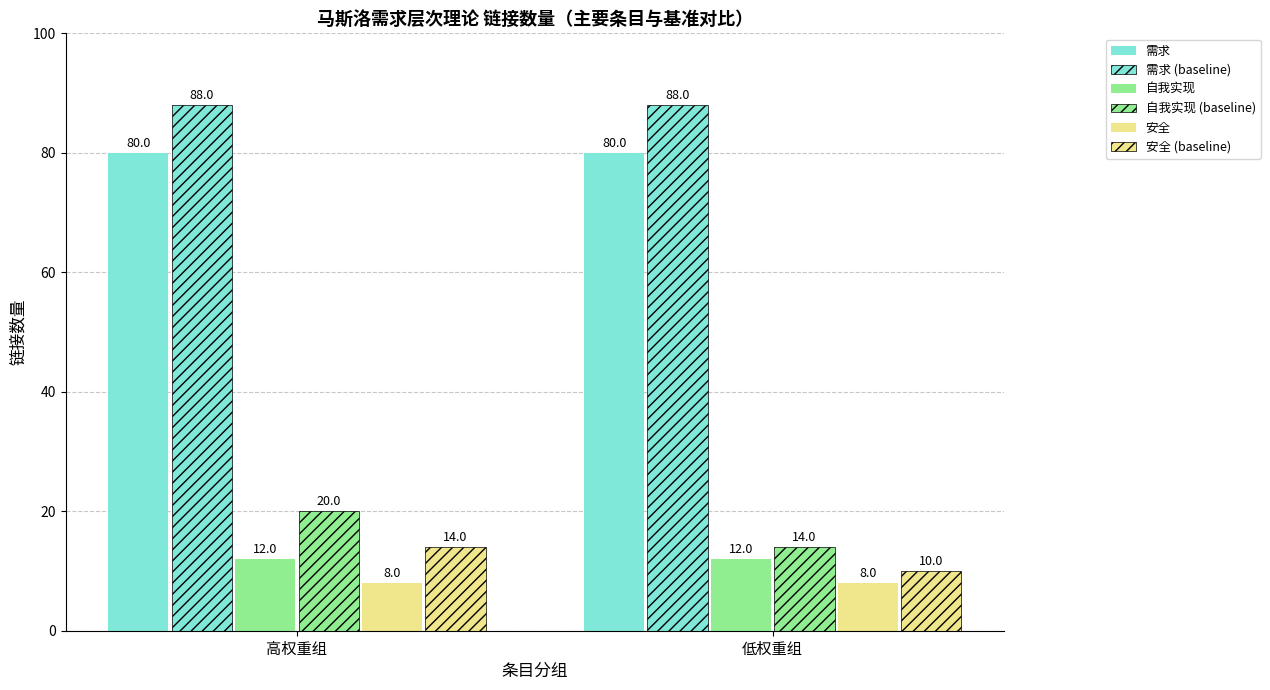

What is the difference between the highest and lowest values at 高权重组?

80